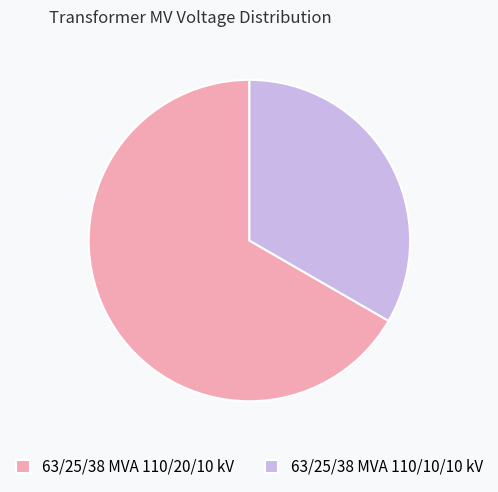

Does any single category account for the majority?

Yes